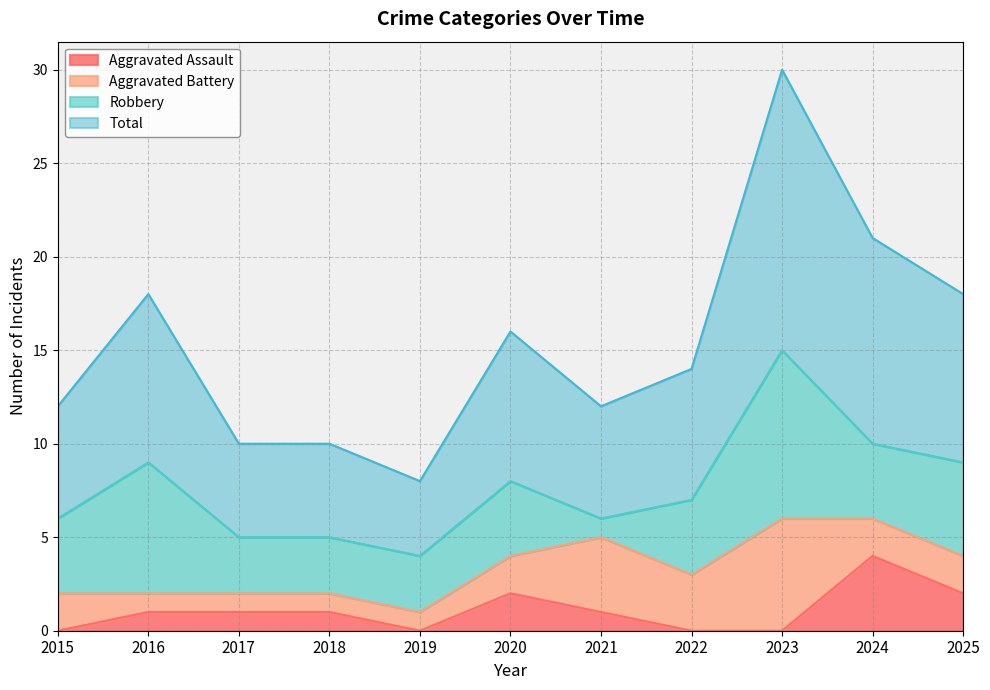

How many lines are shown in the chart?

4